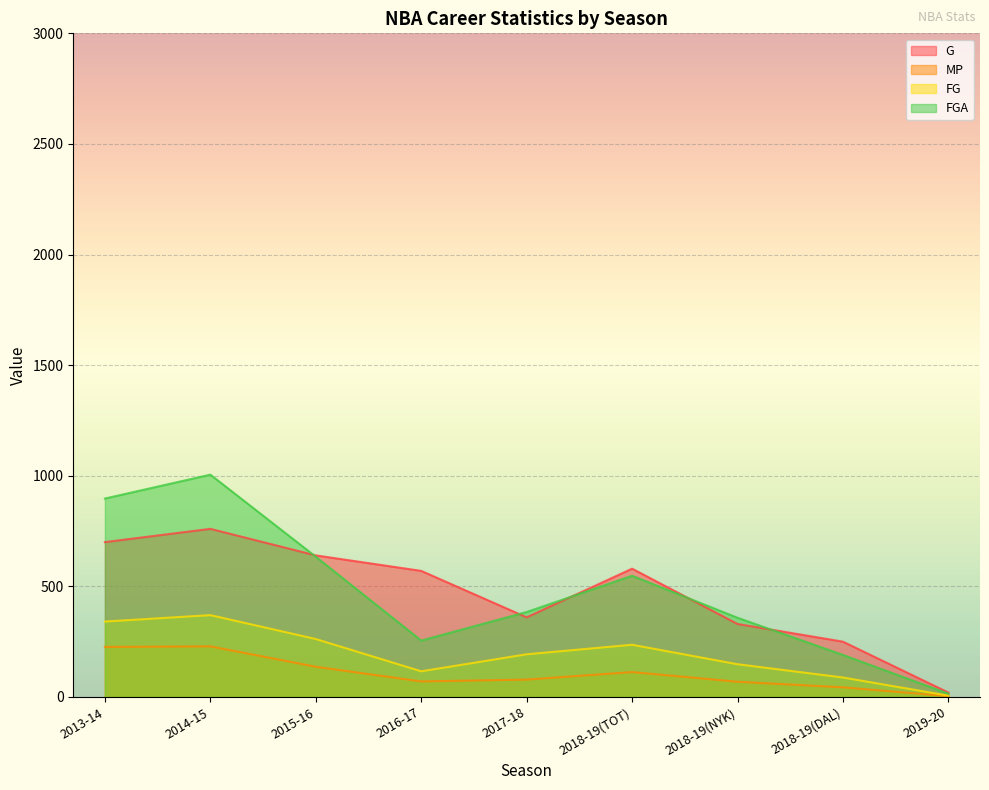

List the series in order of their peak value, highest first.

FGA, G, FG, MP